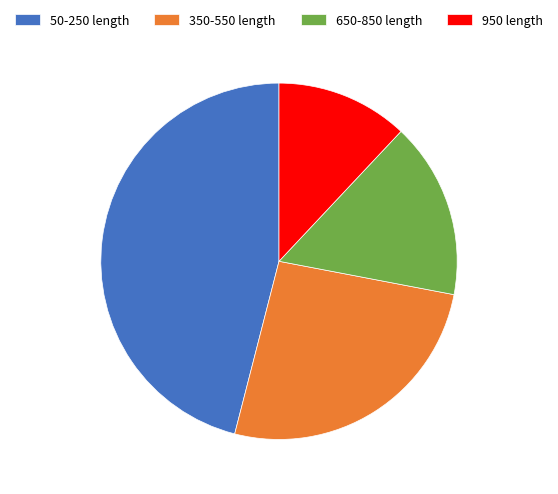

The 950 length slice represents 2% of the pie. True or false?

False